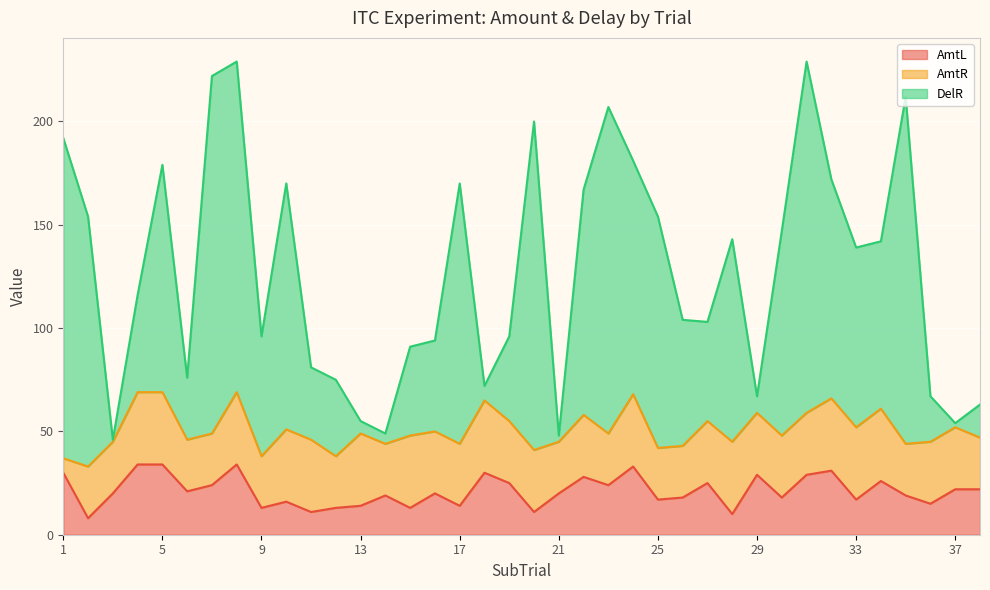

The AmtL series shows 42 at 29. True or false?

False